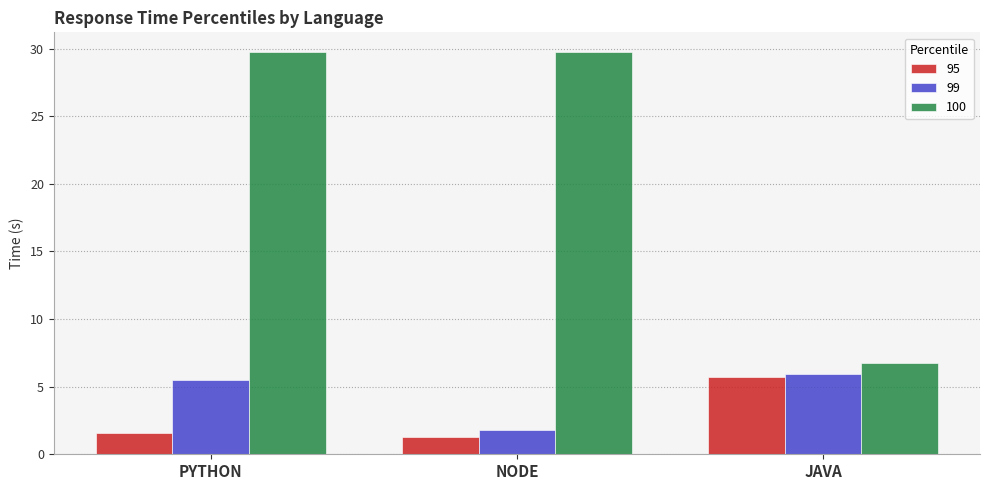

Where does the 99 series first go above 5?

PYTHON